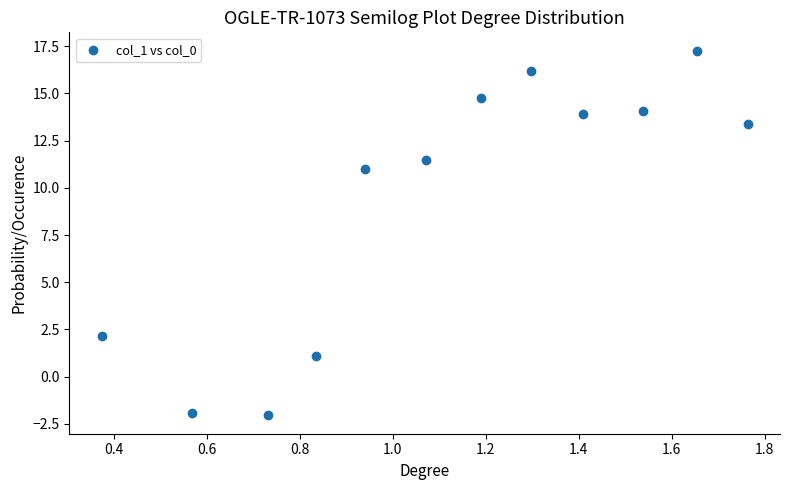

What is the average Y value?

9.3